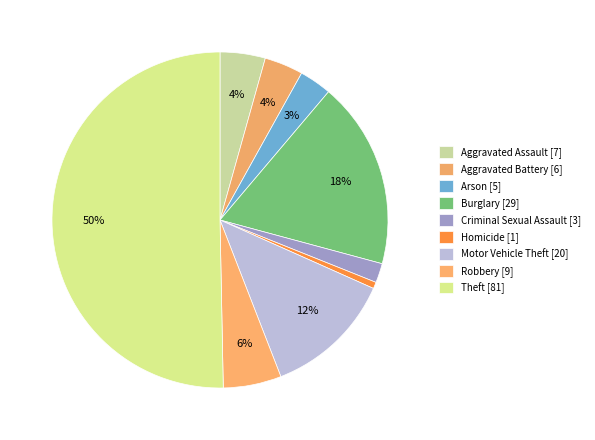

How many segments does this pie chart have?

9